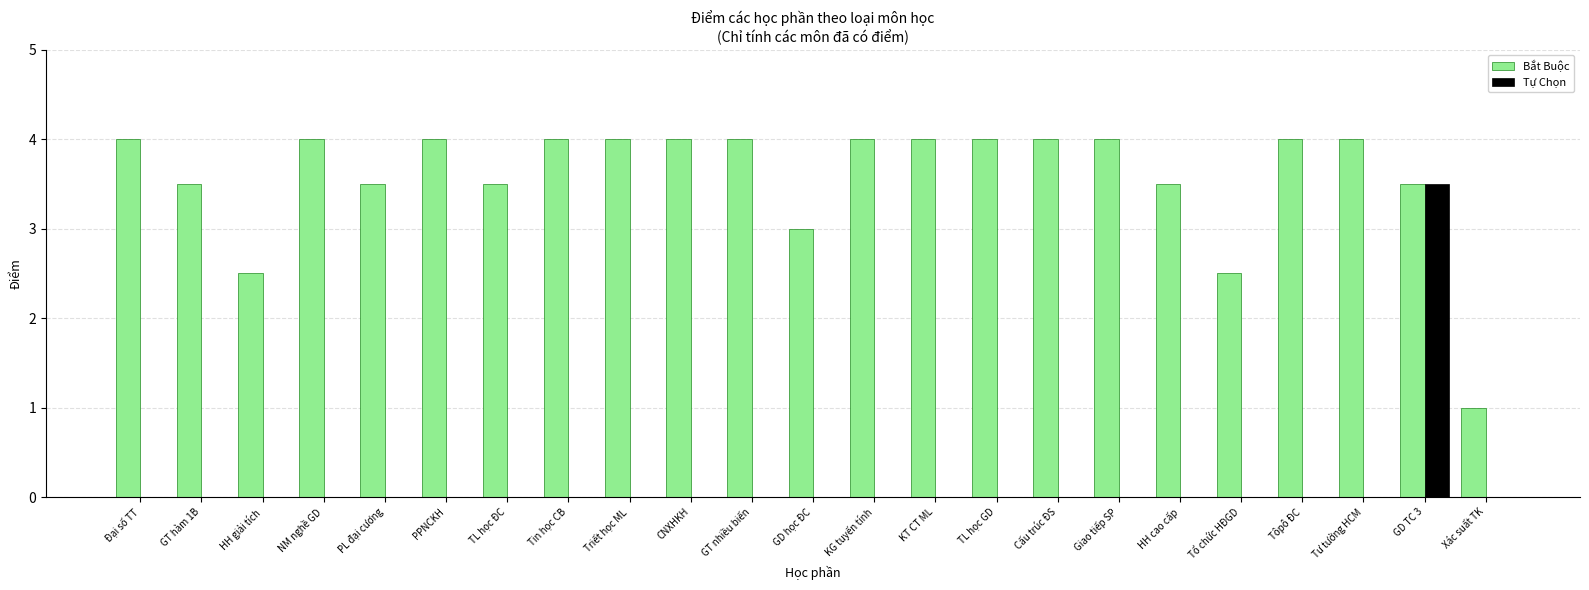

Is it true that Tự Chọn equals 0.0 at Cấu trúc ĐS?

True